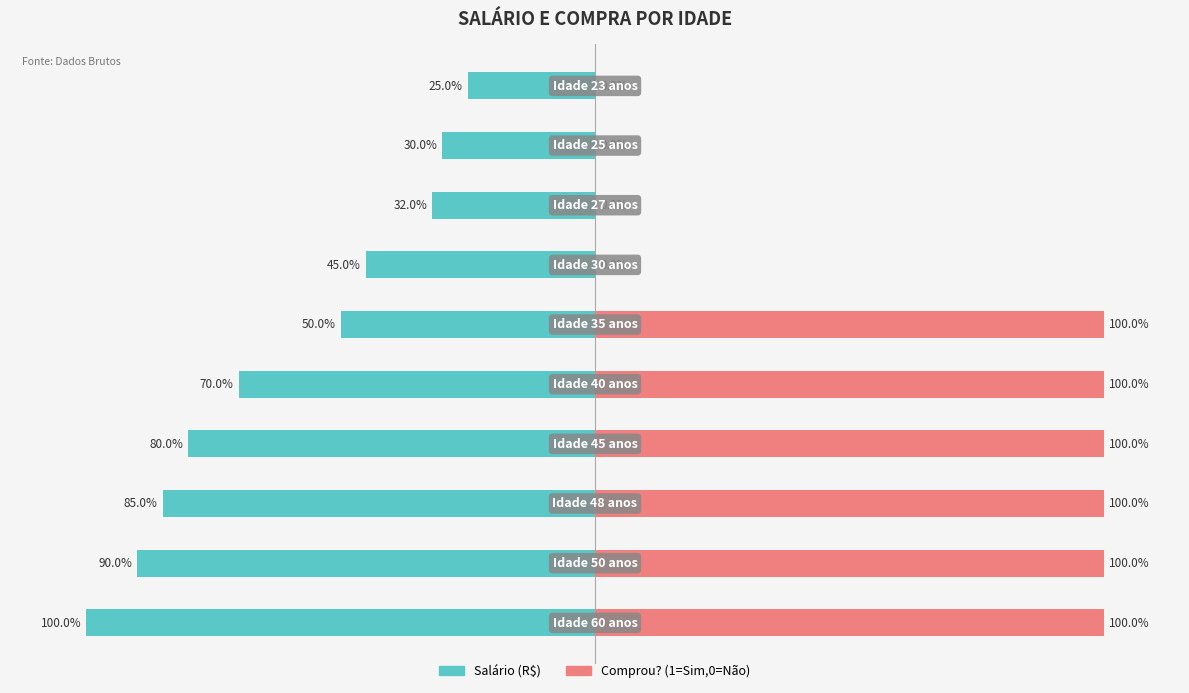

Rank the categories by Salário (R$) value from lowest to highest.

0, 1, 2, 3, 4, 5, 6, 7, 8, 9